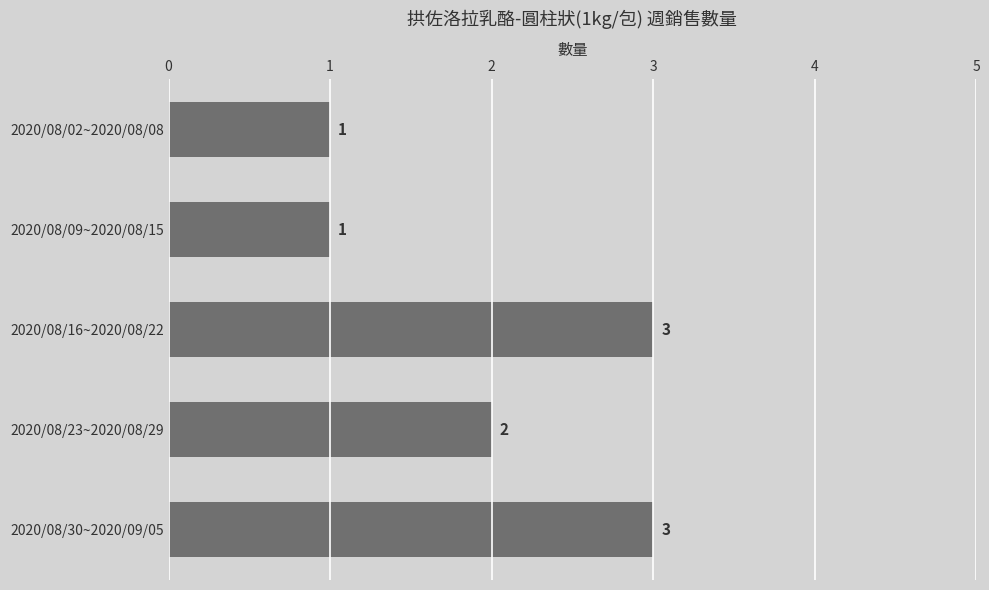

Does the chart contain stacked bars?

No